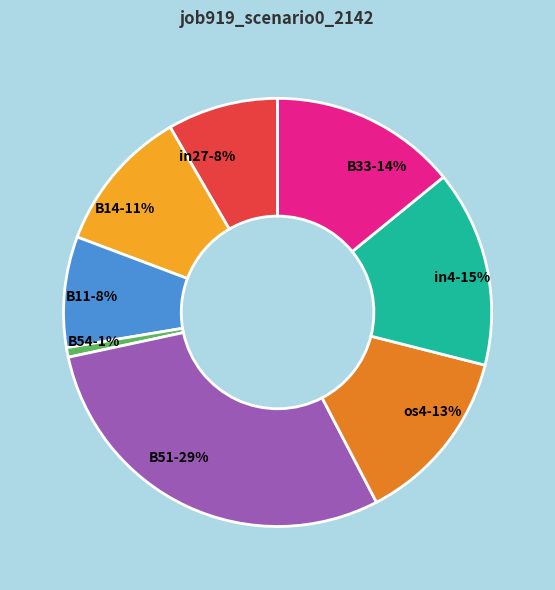

What percentage is the in27 slice, to the nearest percent?

8%